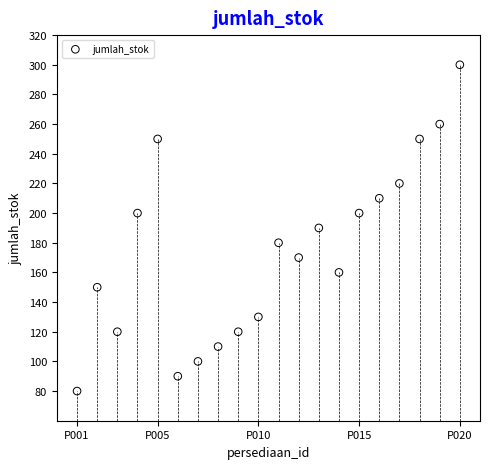

What is the range of X values (max minus min)?

19